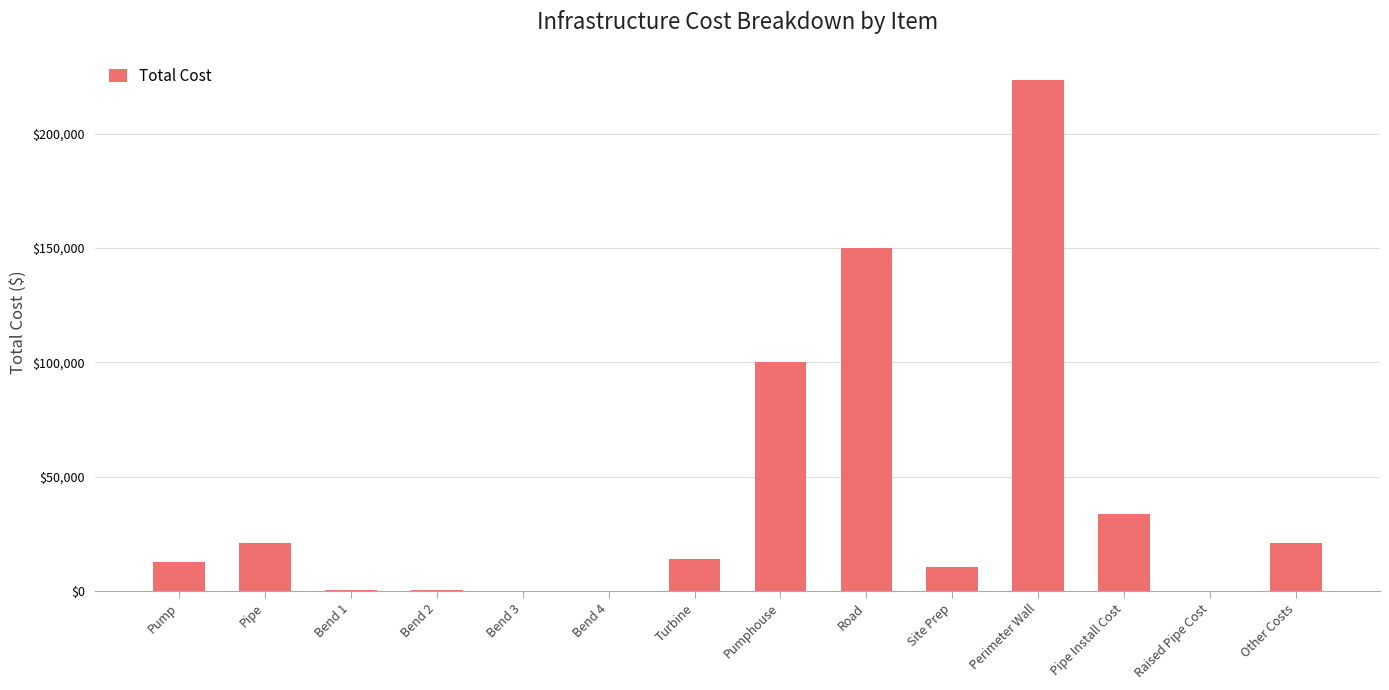

Which has a higher value, Bend 4 or Other Costs?

Other Costs